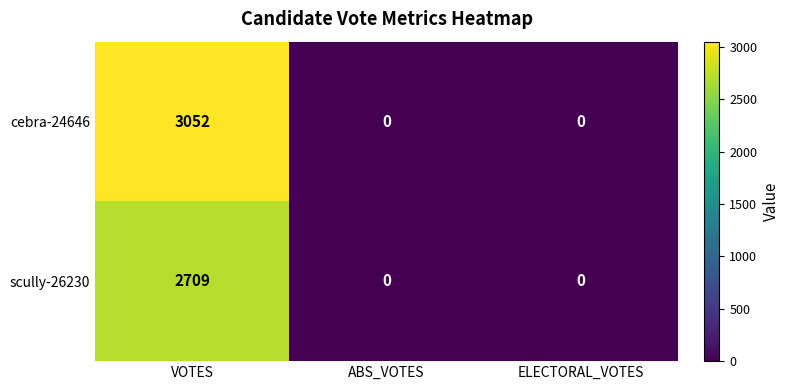

Count the number of data series in this chart.

2